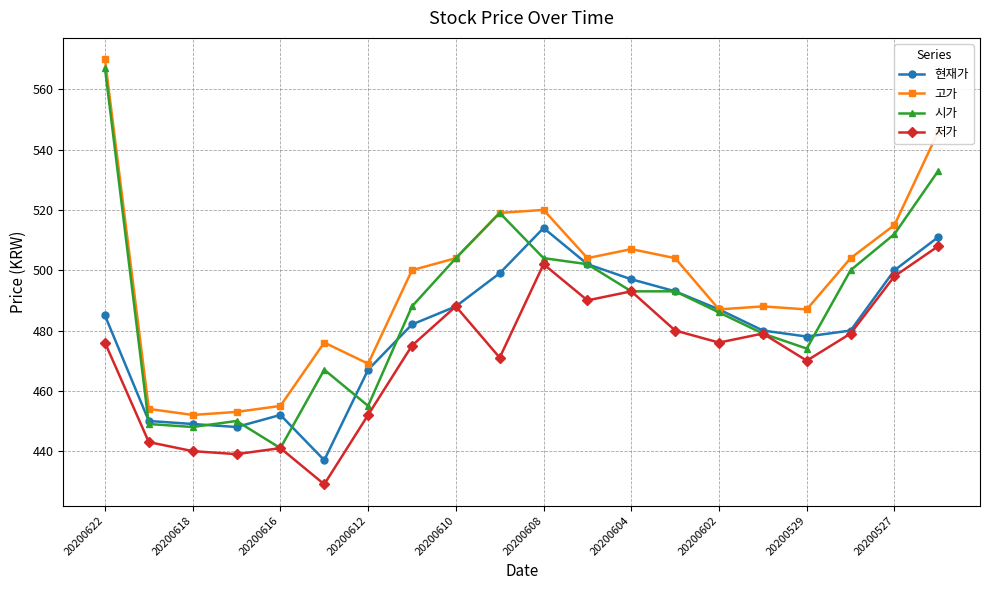

How many lines are shown in the chart?

4